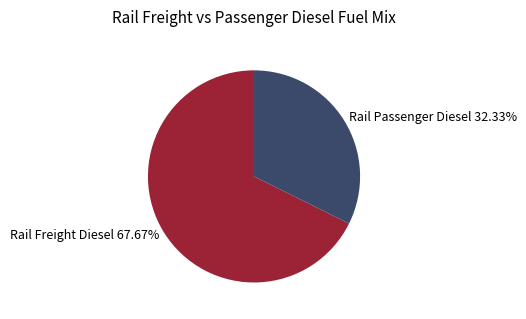

Which has a higher value, Rail Freight Diesel 67.67% or Rail Passenger Diesel 32.33%?

Rail Freight Diesel 67.67%